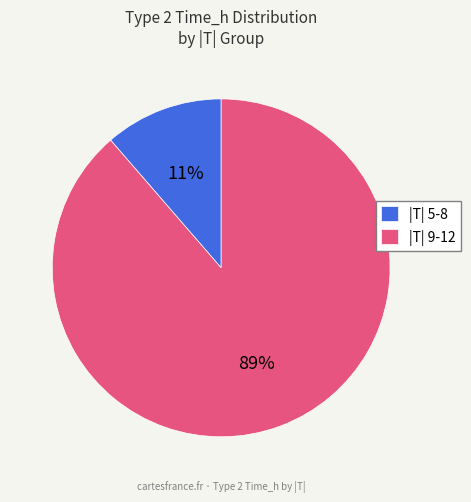

Which has a higher value, |T| 9-12 or |T| 5-8?

|T| 9-12